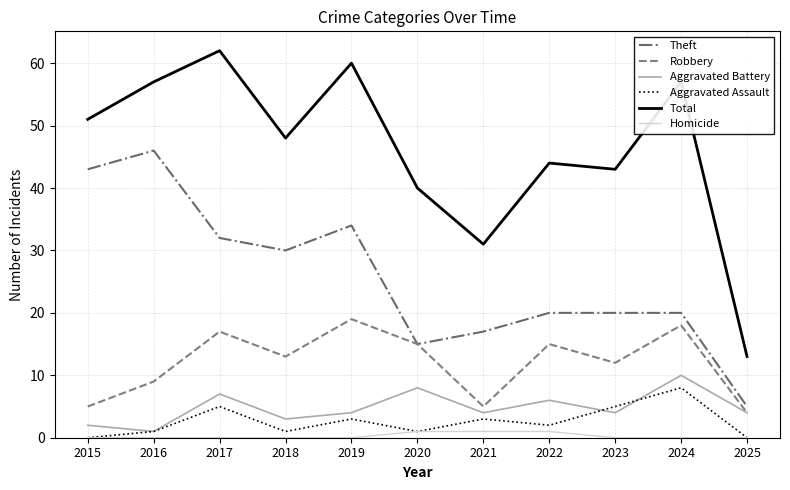

List the series in order of their peak value, lowest first.

Homicide, Aggravated Assault, Aggravated Battery, Robbery, Theft, Total